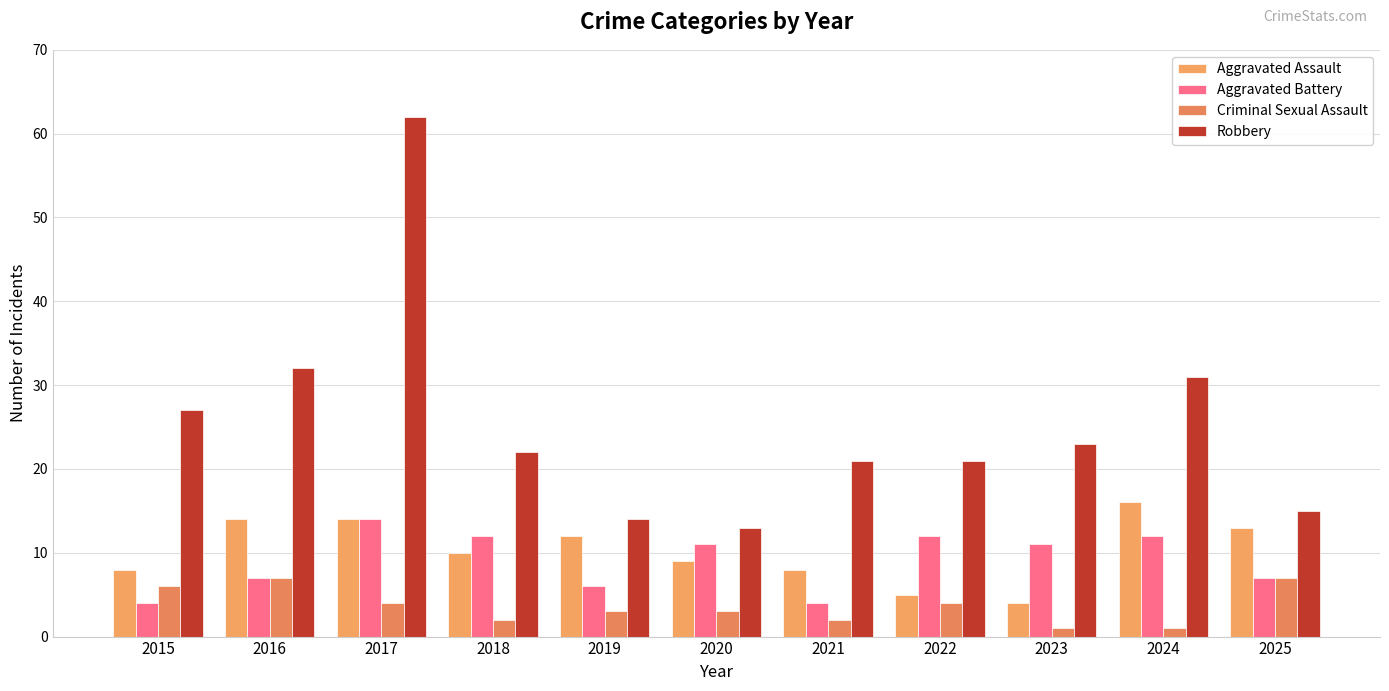

How many values in the Aggravated Assault series are below 10?

5